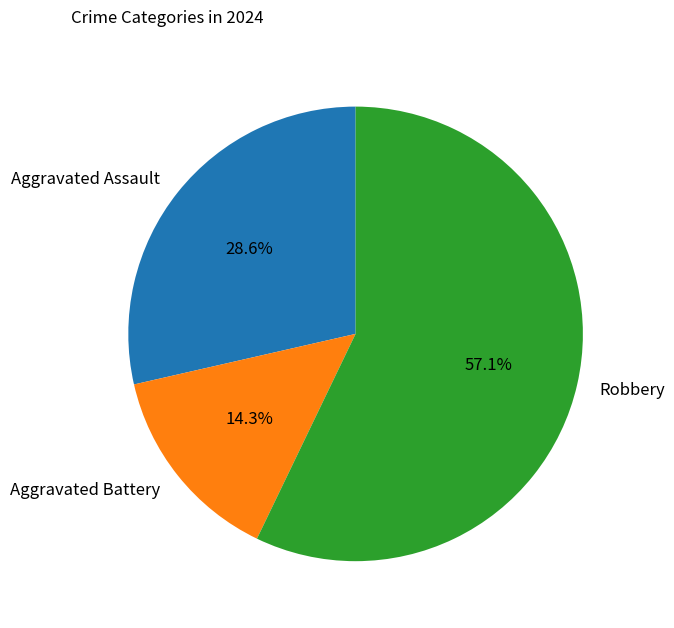

What percentage is the Aggravated Battery slice, to the nearest percent?

14%